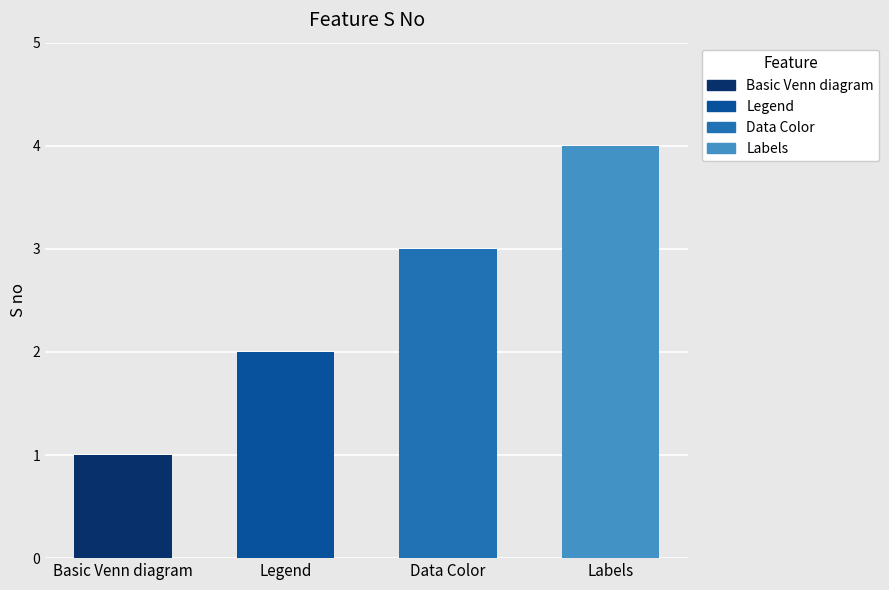

The value at Basic Venn diagram is 1. True or false?

True